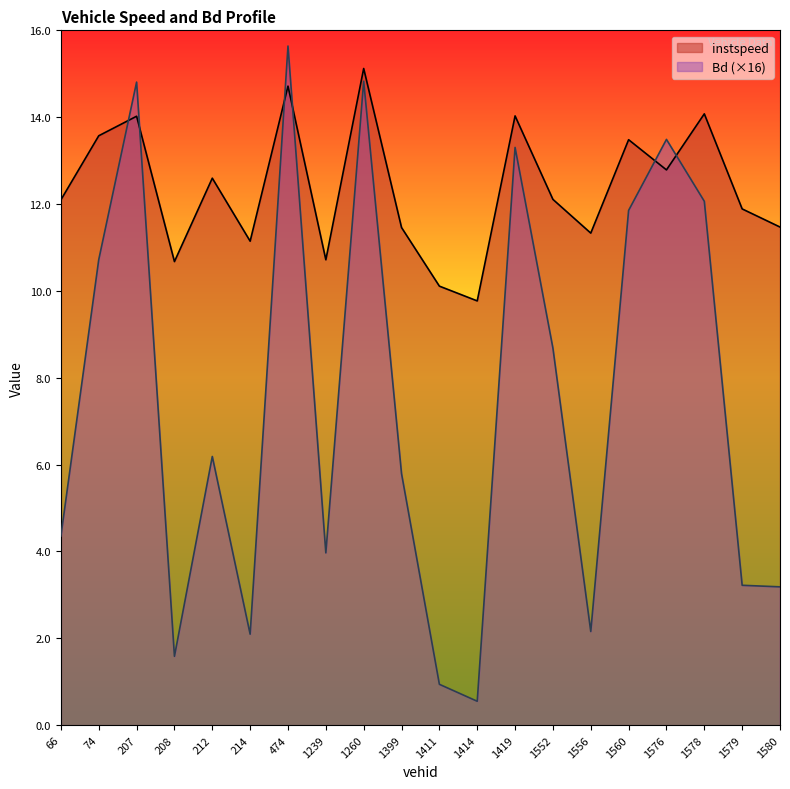

How many lines are shown in the chart?

2